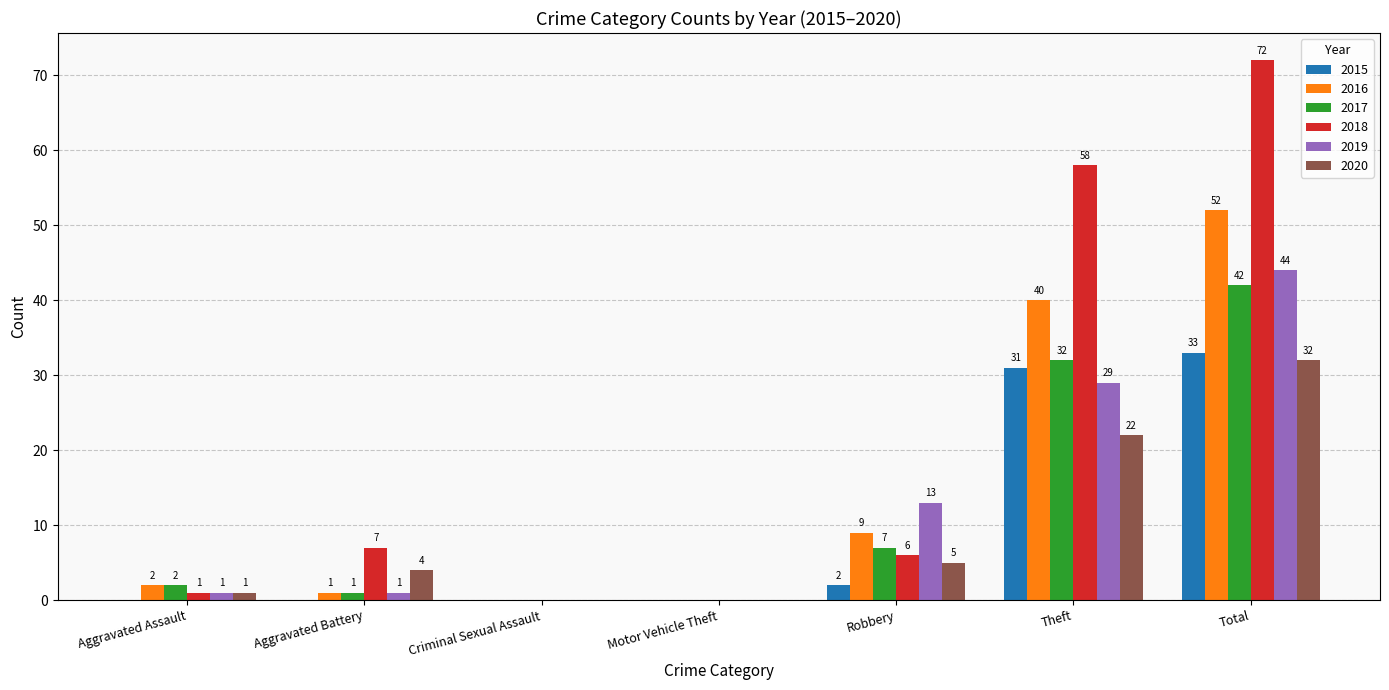

At which label is 2018 closest to 36?

Theft